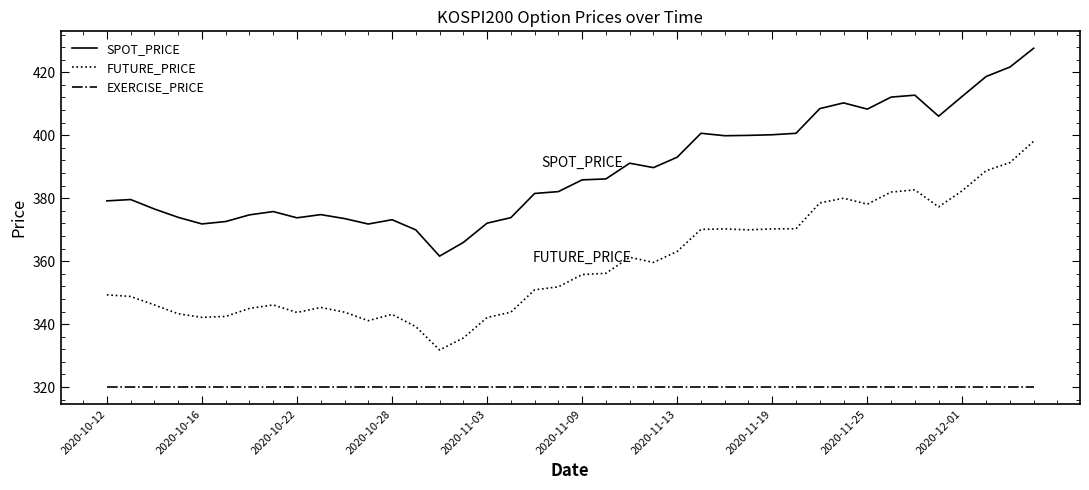

Rank the series by their maximum value, from lowest to highest.

EXERCISE_PRICE, FUTURE_PRICE, SPOT_PRICE